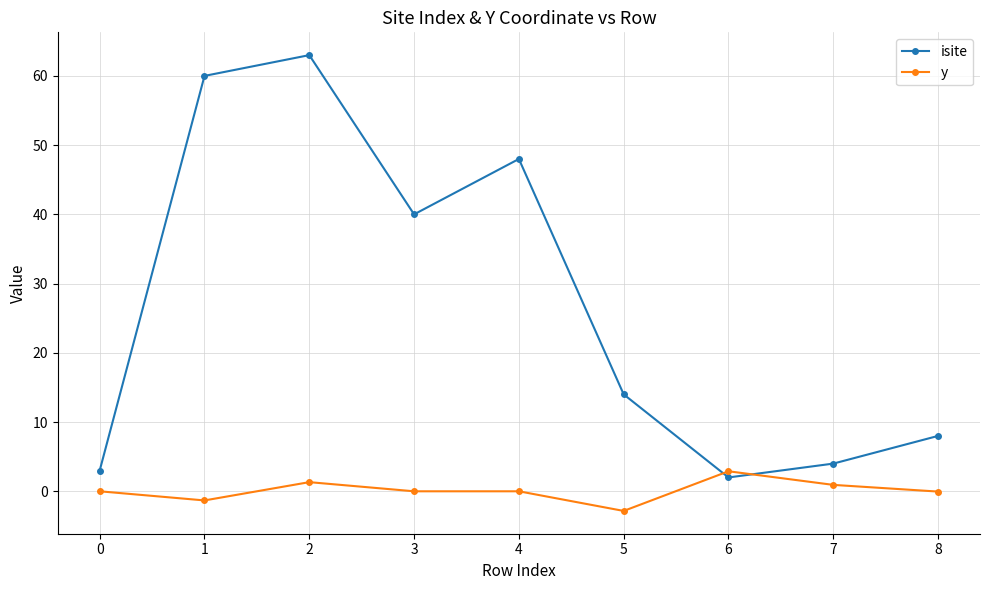

The isite series shows 40.0 at 3. True or false?

True